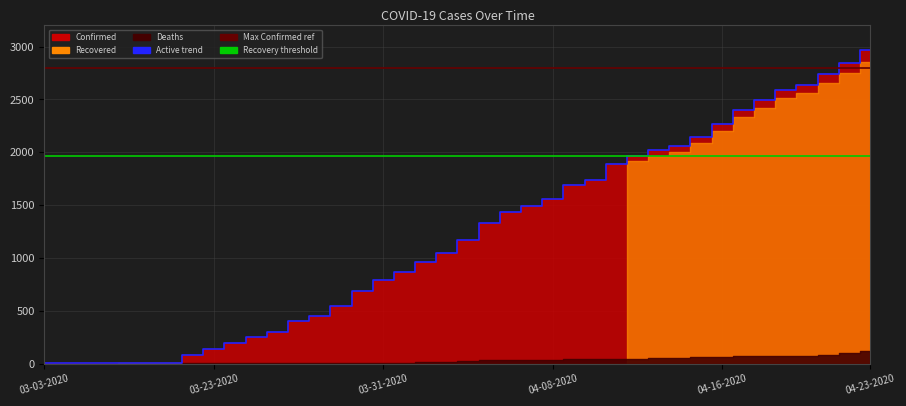

Which series changed the most between 03-29-2020 and 04-05-2020?

Confirmed